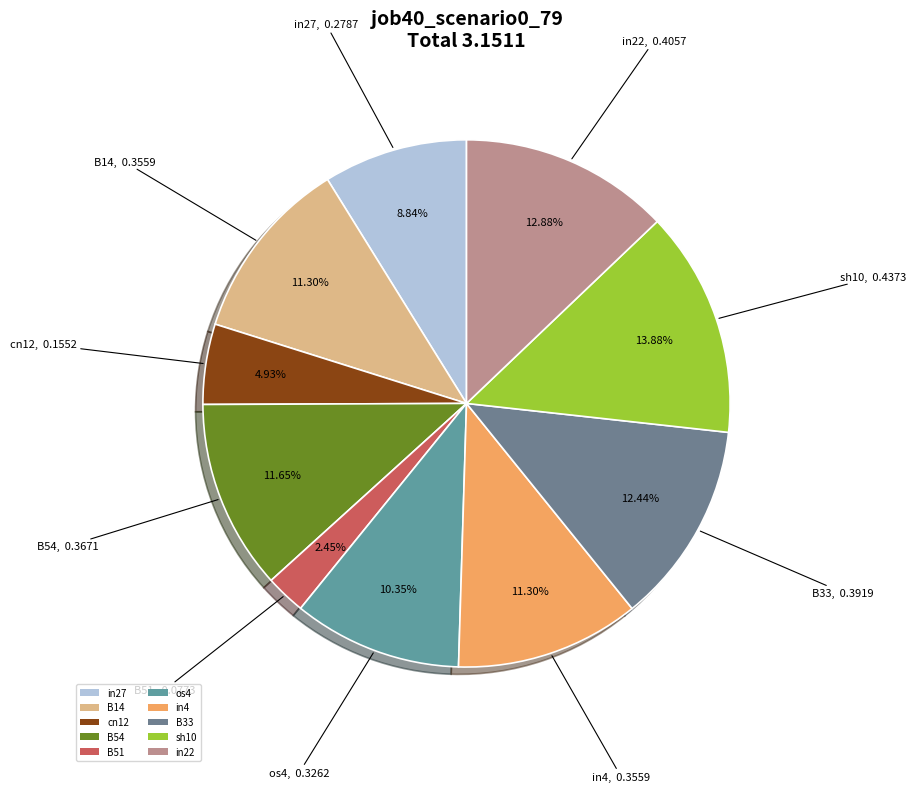

Between in22 and B54, which is larger?

in22